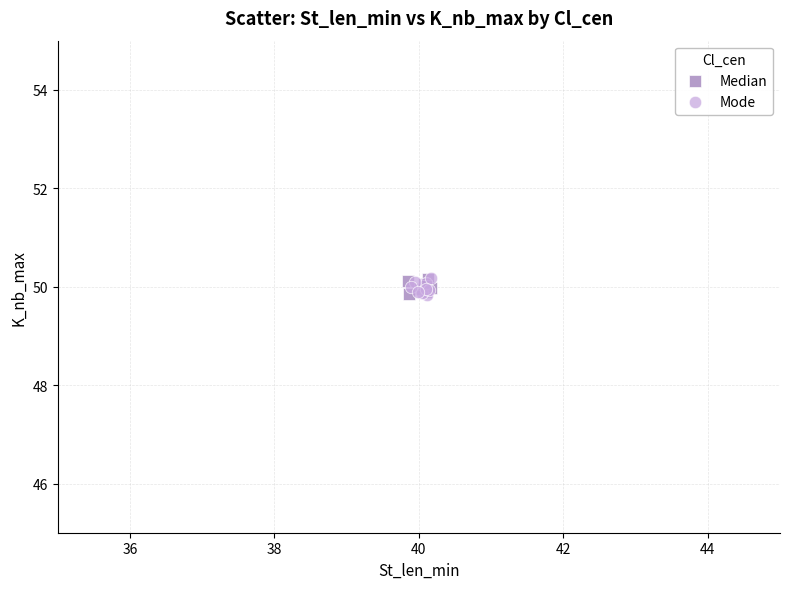

What are all the series names shown in the legend?

Median, Mode